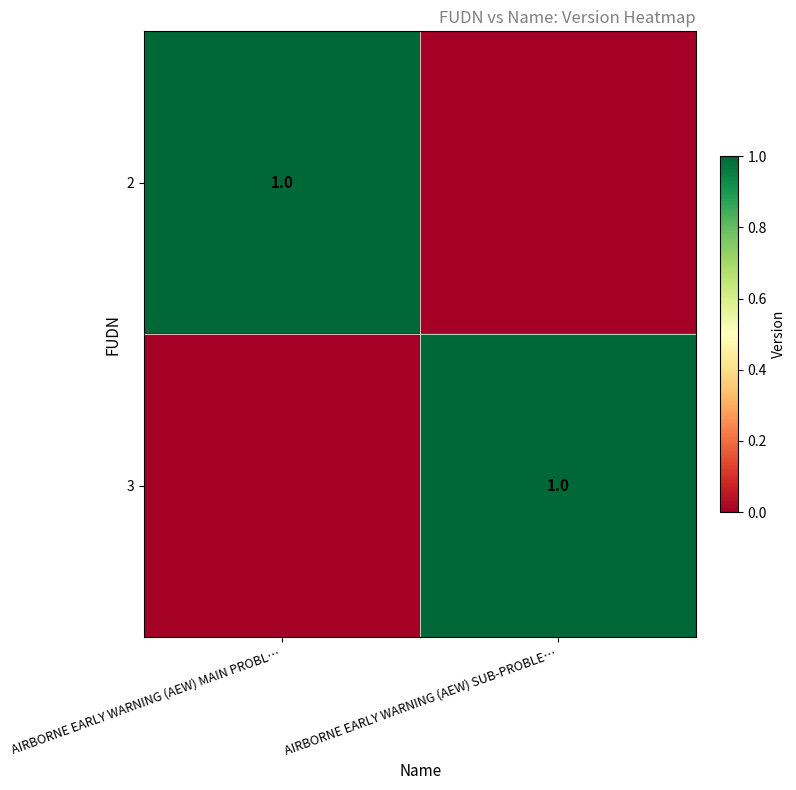

What is the maximum value shown in the chart?

1